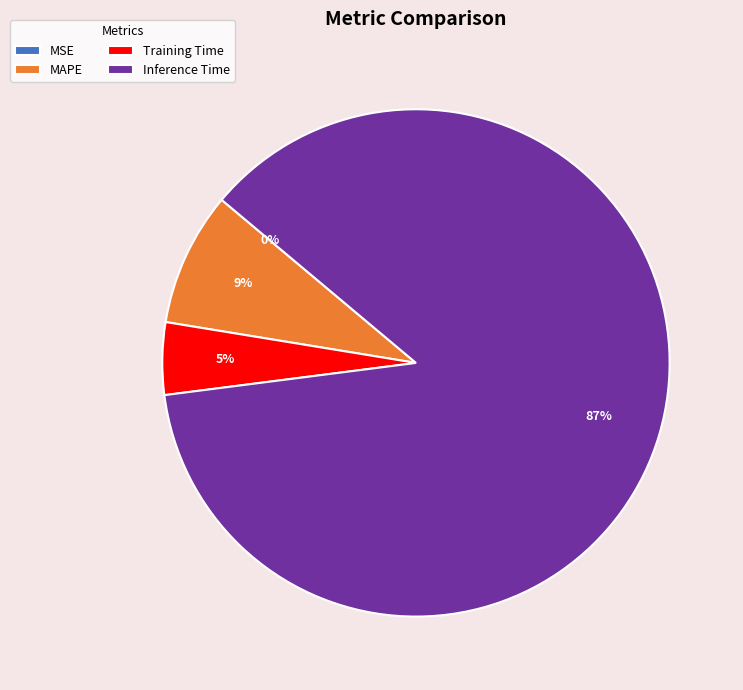

To the nearest percent, what is the average slice percentage?

25%